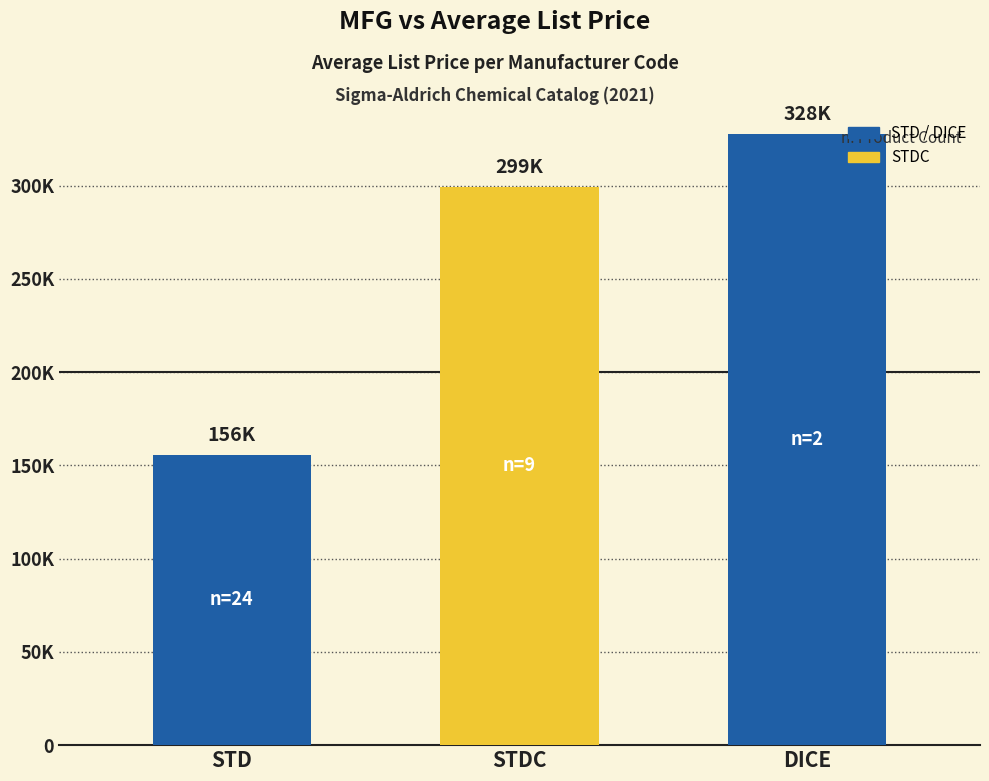

Does the chart contain any negative values?

No